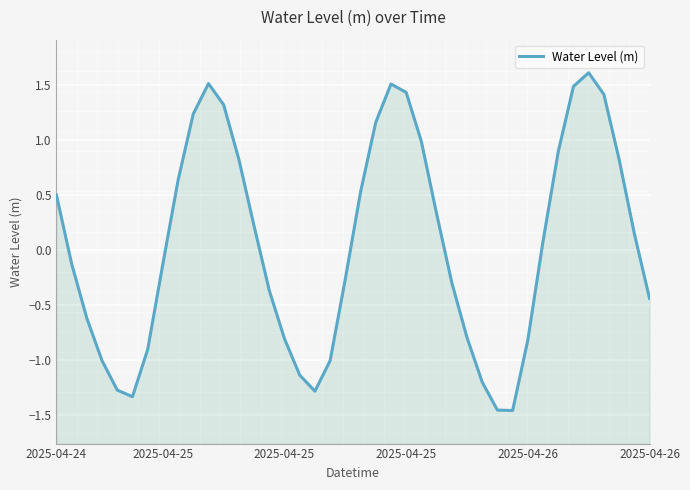

What is the approximate value at 32?

0.1